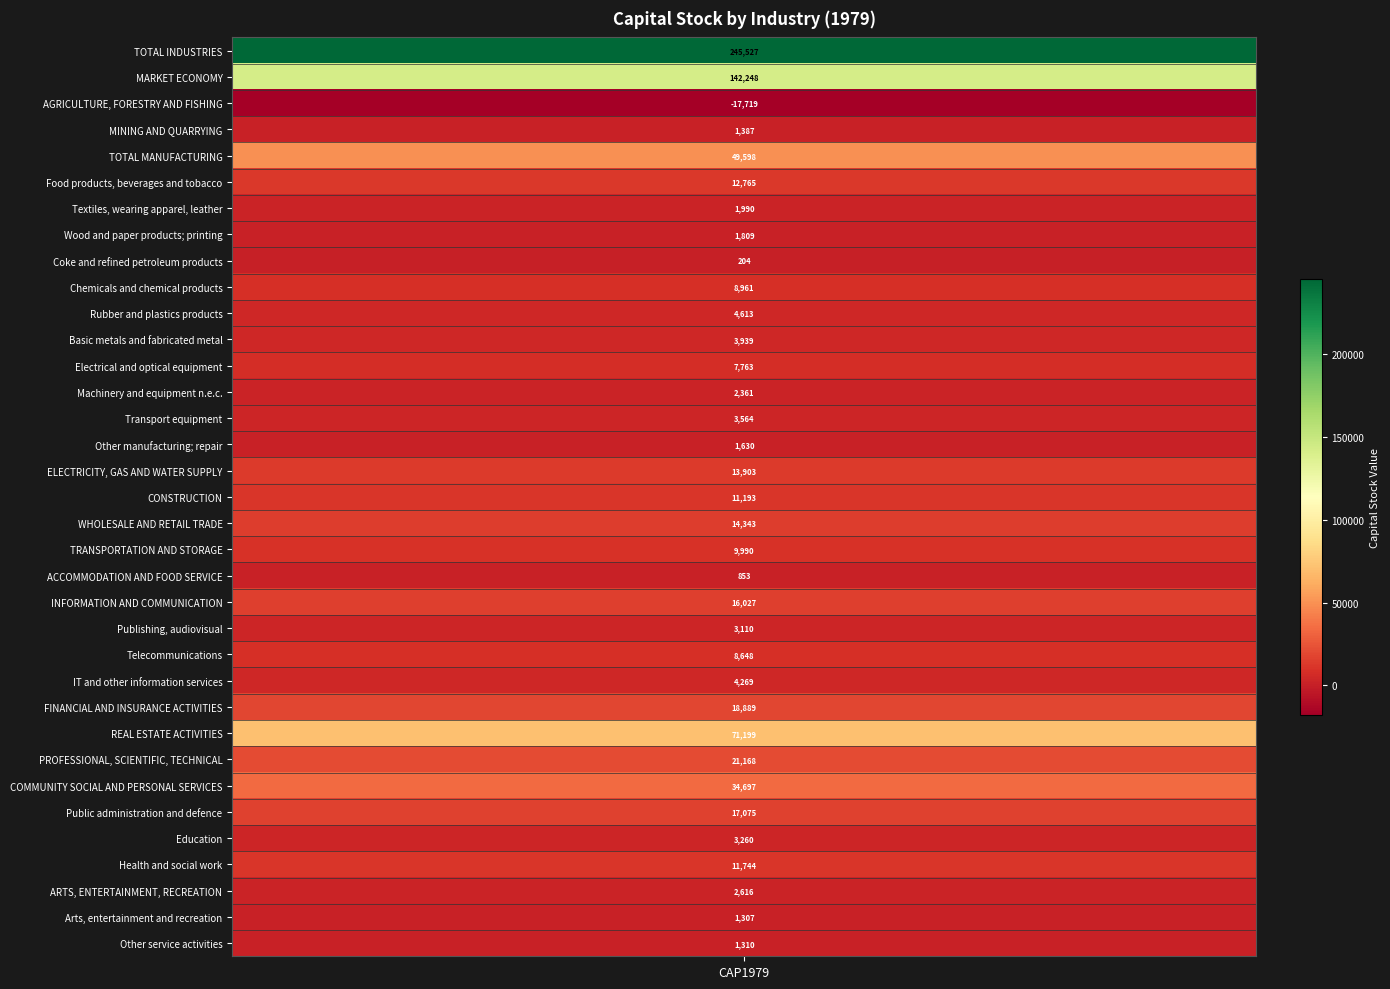

Reading right to left, list all the values displayed in this chart.

Other service activities=1309.8	Arts, entertainment and recreation=1306.7	ARTS, ENTERTAINMENT, RECREATION=2616.5	Health and social work=11743.7	Education=3260.4	Public administration and defence=17075.0	COMMUNITY SOCIAL AND PERSONAL SERVICES=34696.6	PROFESSIONAL, SCIENTIFIC, TECHNICAL=21168.4	REAL ESTATE ACTIVITIES=71198.9	FINANCIAL AND INSURANCE ACTIVITIES=18889.1	IT and other information services=4269.3	Telecommunications=8647.9	Publishing, audiovisual=3109.7	INFORMATION AND COMMUNICATION=16026.9	ACCOMMODATION AND FOOD SERVICE=852.7	TRANSPORTATION AND STORAGE=9990.3	WHOLESALE AND RETAIL TRADE=14342.6	CONSTRUCTION=11192.7	ELECTRICITY, GAS AND WATER SUPPLY=13903.0	Other manufacturing; repair=1630.0	Transport equipment=3563.8	Machinery and equipment n.e.c.=2360.8	Electrical and optical equipment=7763.5	Basic metals and fabricated metal=3938.9	Rubber and plastics products=4612.5	Chemicals and chemical products=8961.1	Coke and refined petroleum products=204.0	Wood and paper products; printing=1808.6	Textiles, wearing apparel, leather=1990.3	Food products, beverages and tobacco=12764.5	TOTAL MANUFACTURING=49598.2	MINING AND QUARRYING=1386.5	AGRICULTURE, FORESTRY AND FISHING=-17718.8	MARKET ECONOMY=142247.9	TOTAL INDUSTRIES=245526.9